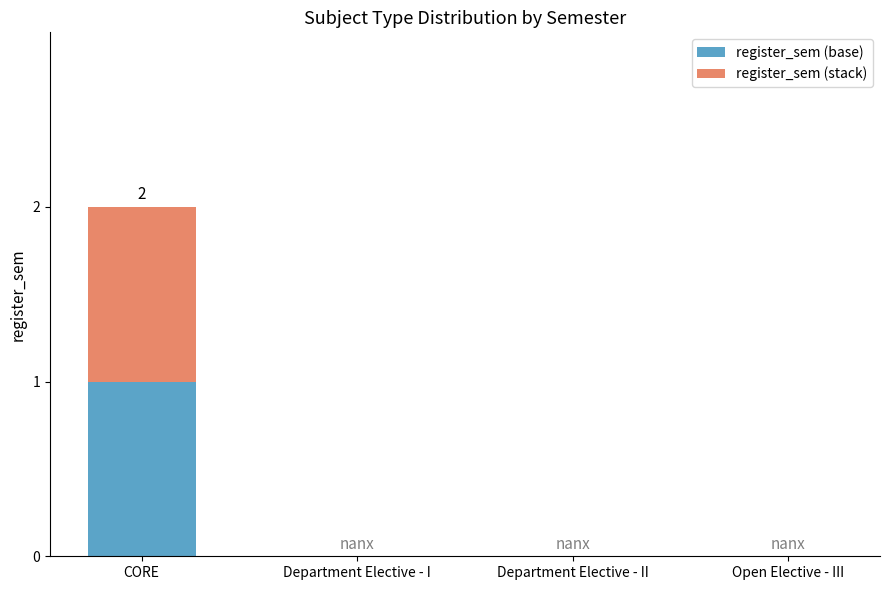

At which category is the sum across all series the highest?

CORE